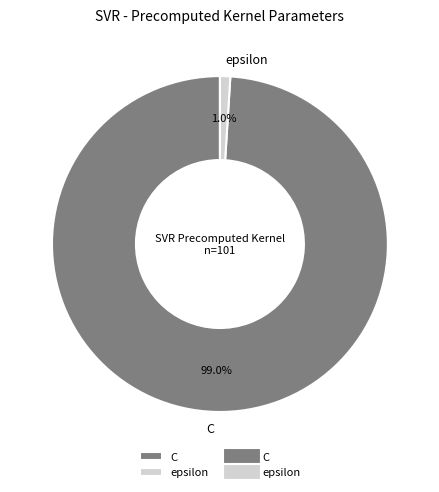

To the nearest percent, what is the difference between the epsilon and C slice percentages?

98%